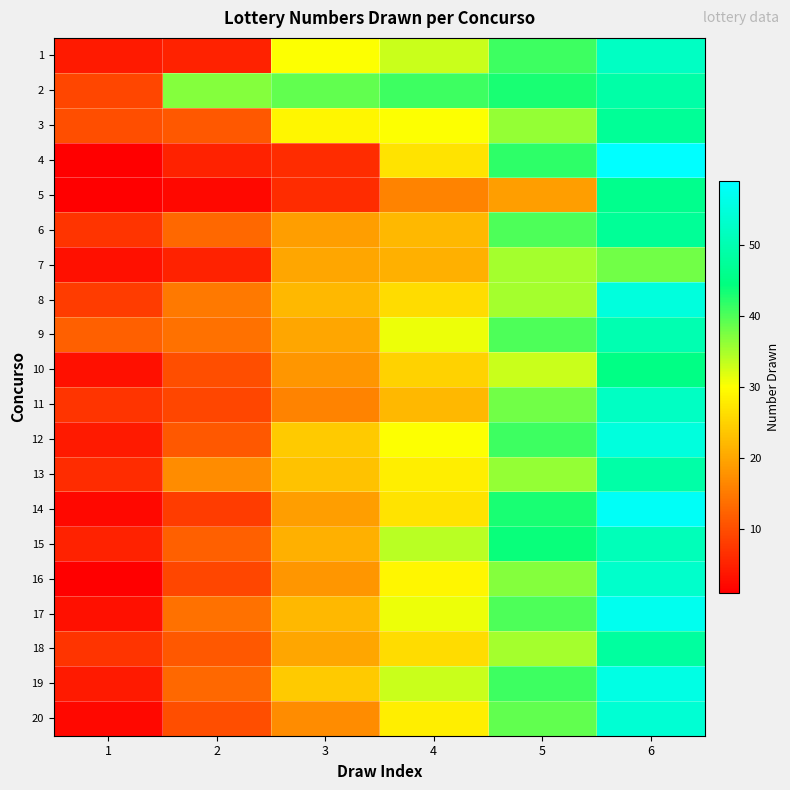

Which category has the highest value across all series?

6